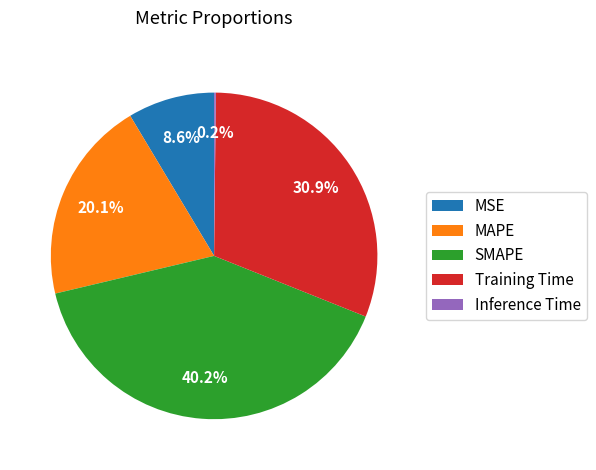

To the nearest percent, what is the difference between the largest and smallest slice percentages?

40%